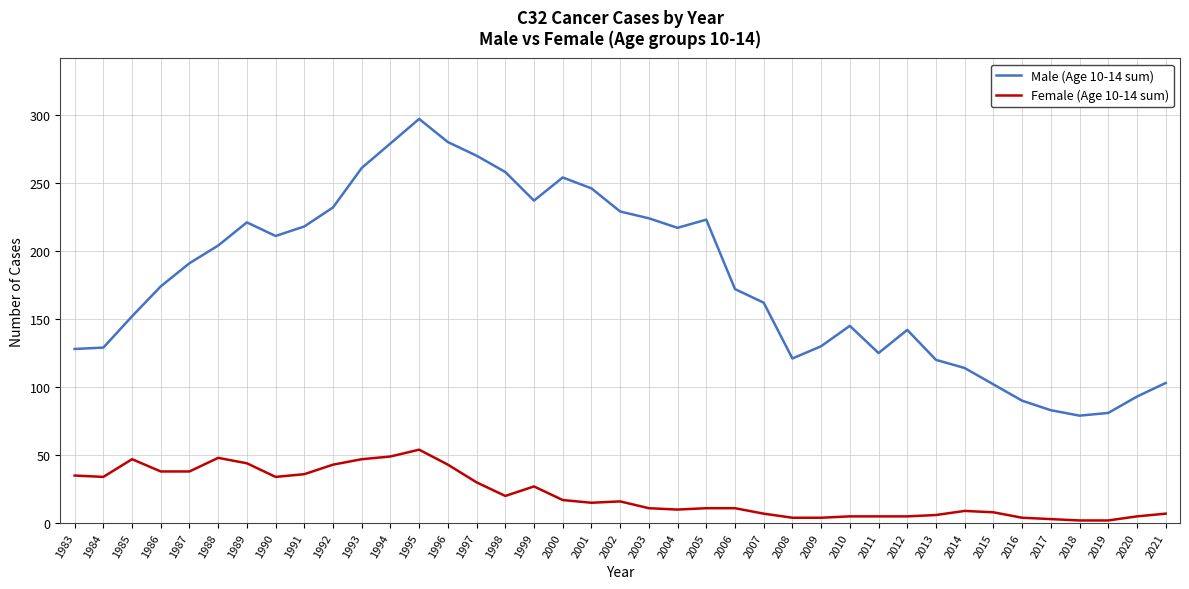

Does the chart have visible grid lines?

Yes